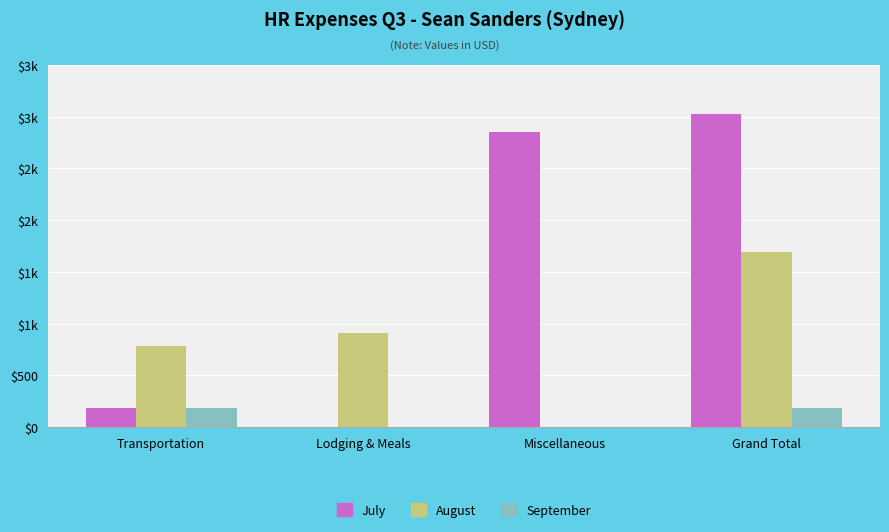

Does the chart contain stacked bars?

No